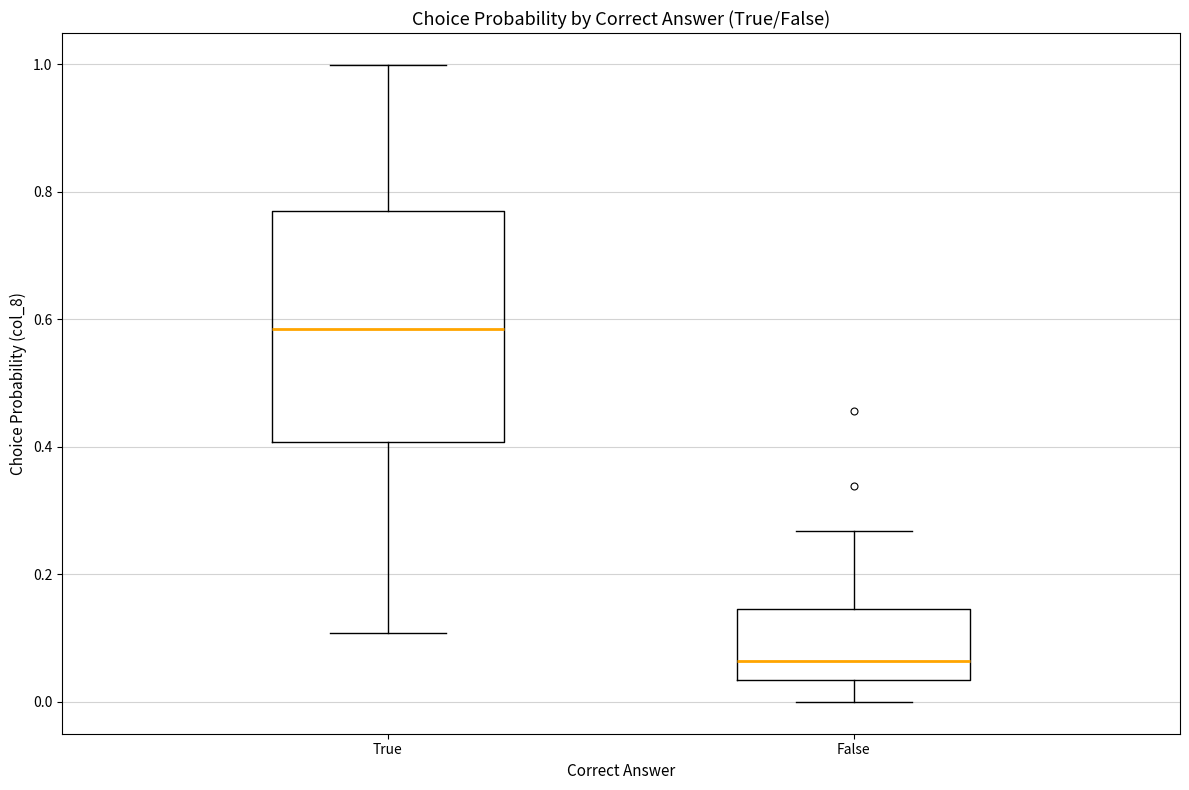

Where does the median line of the box for False sit on the y-axis? The values are not printed on the chart, so give them approximately, as read against the axis.

0.06